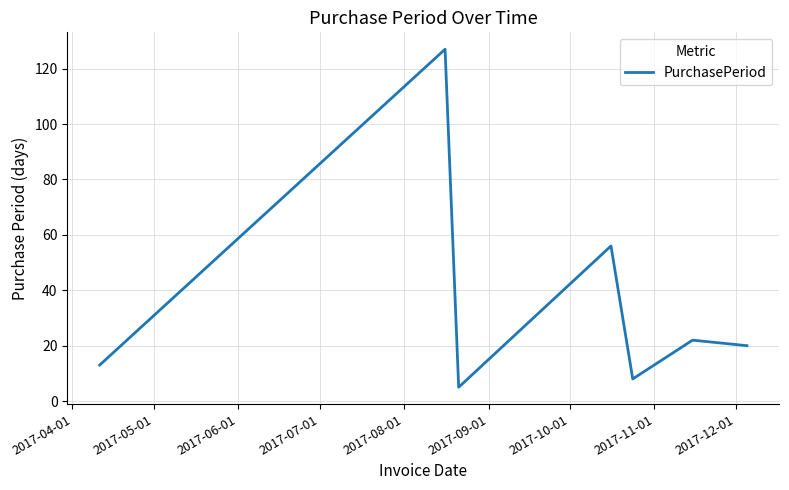

What is the difference between the maximum and second lowest values?

119